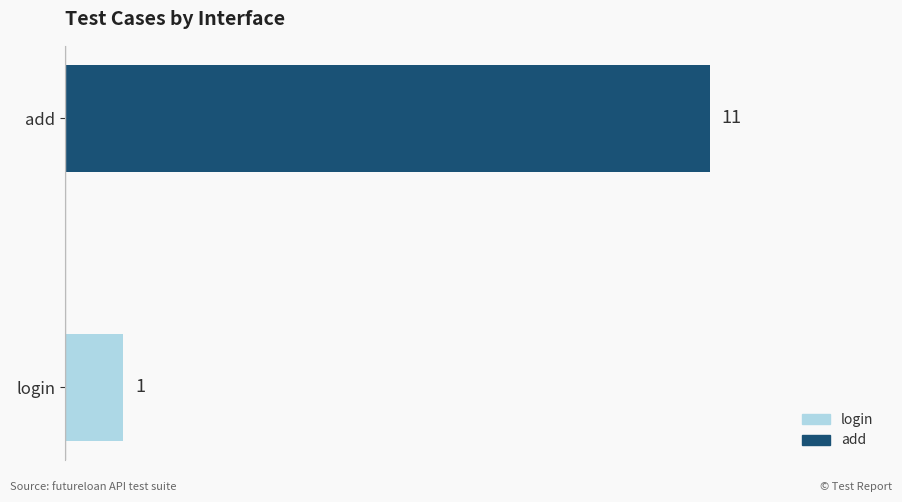

True or false: the data shows 1 at login.

True